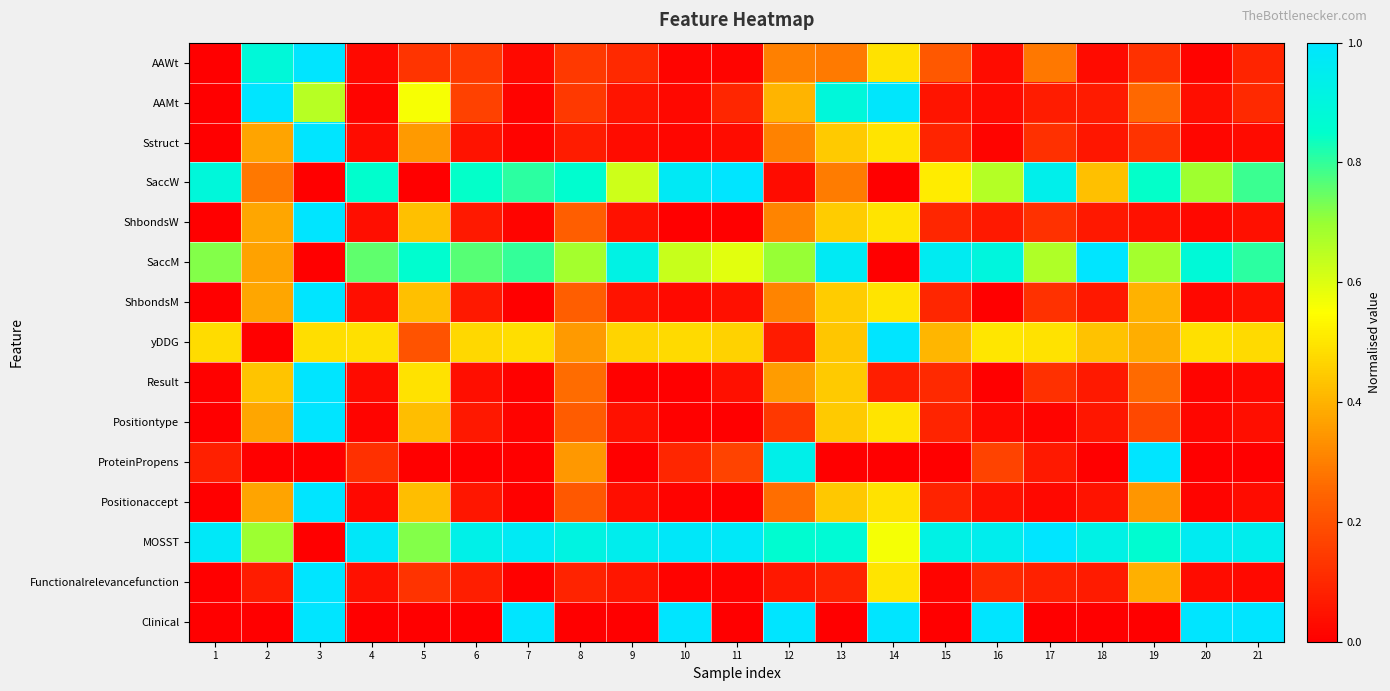

What is the maximum value shown in the chart?

1.0